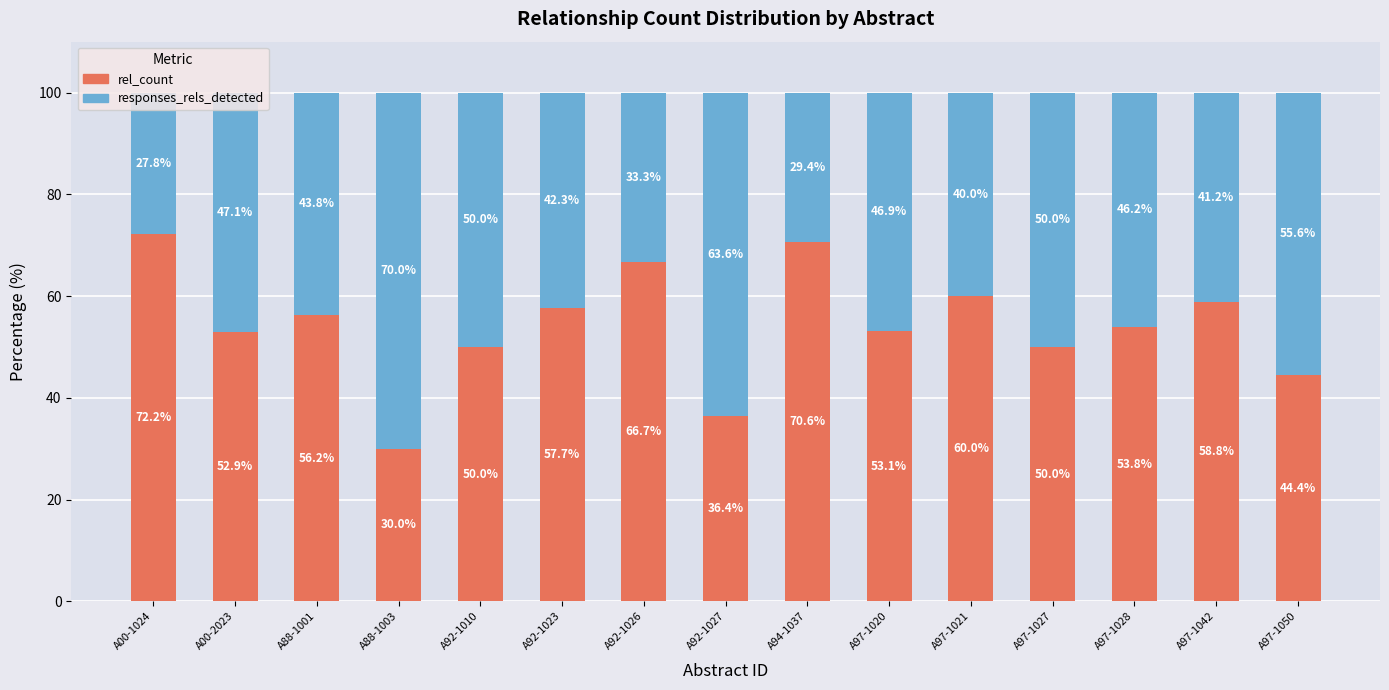

What value does the rel_count series have at A92-1023?

57.7